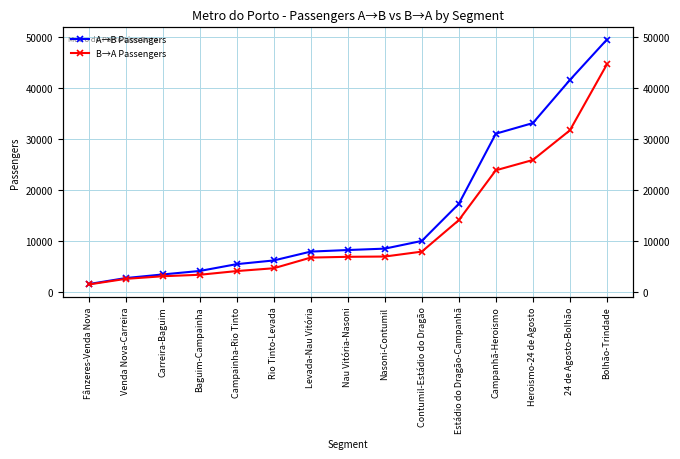

What is the sum of all A→B Passengers values?

231245.2